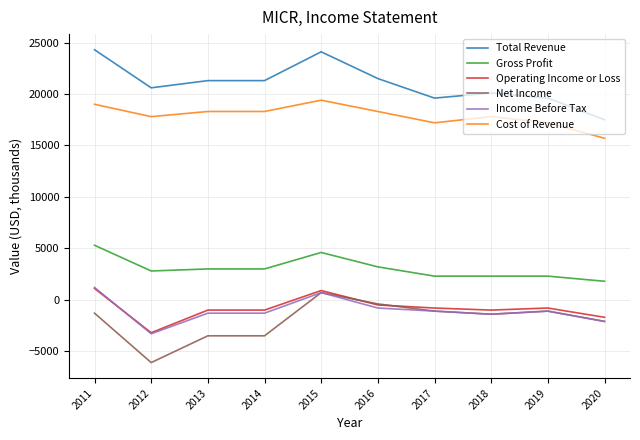

What is the smallest value displayed?

-6100